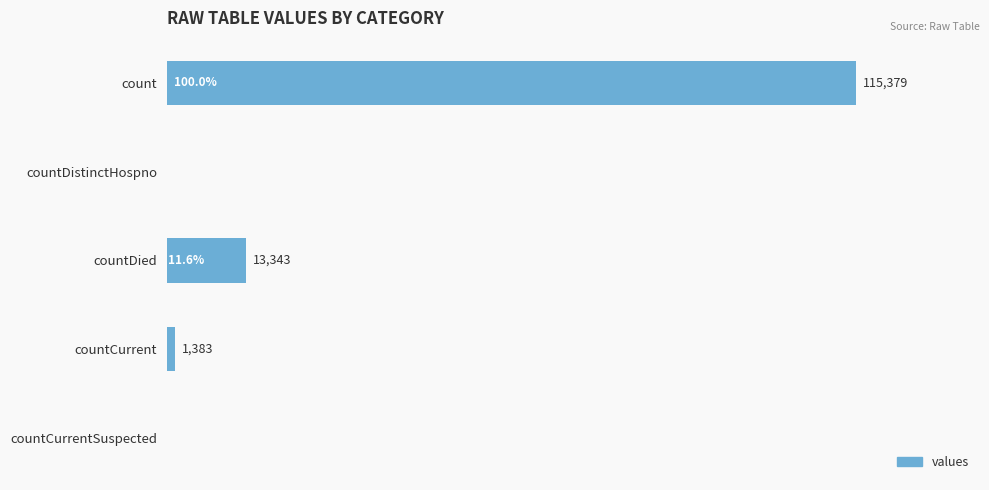

Which has a higher value, countCurrent or countDistinctHospno?

countCurrent